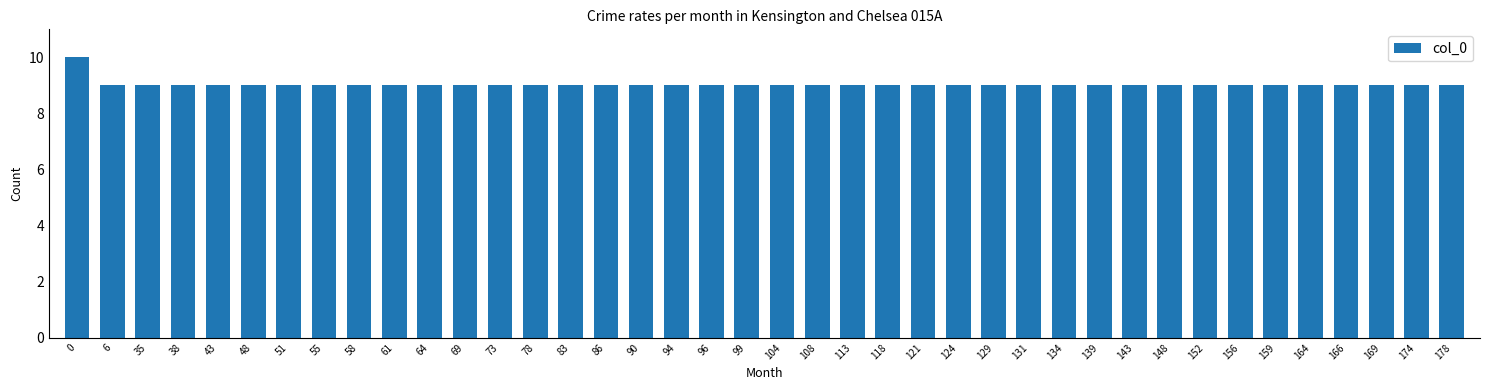

How many values are between 9 and 10?

40